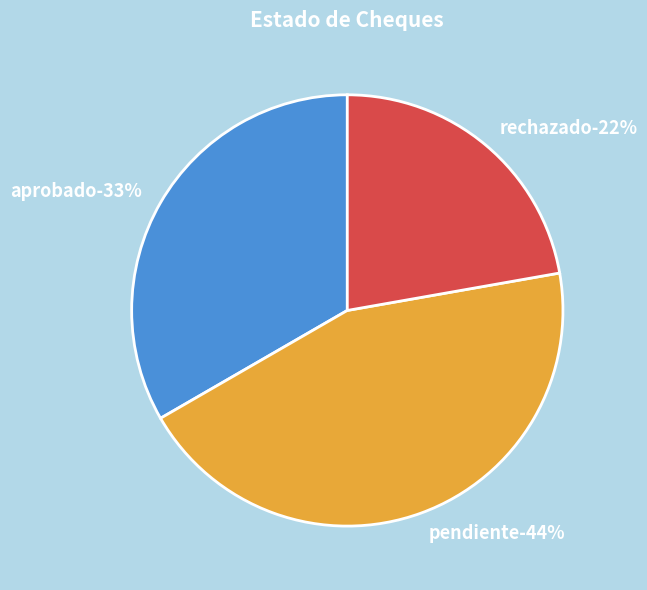

To the nearest percent, what is the difference between the rechazado and aprobado slice percentages?

11%